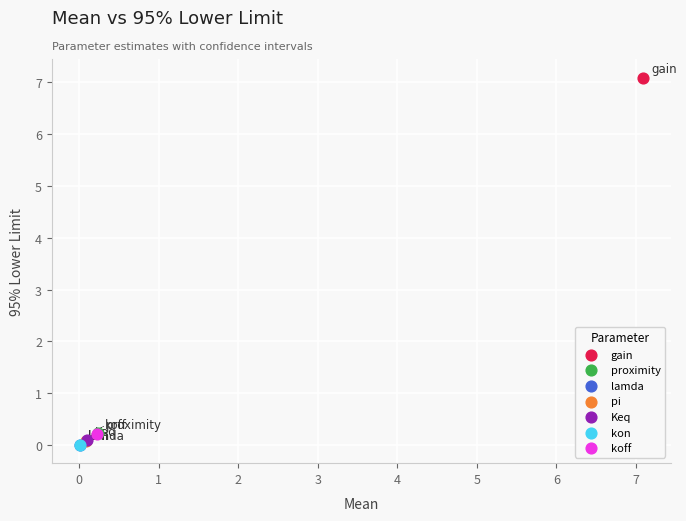

What are all the series names shown in the legend?

gain, proximity, lamda, pi, Keq, kon, koff